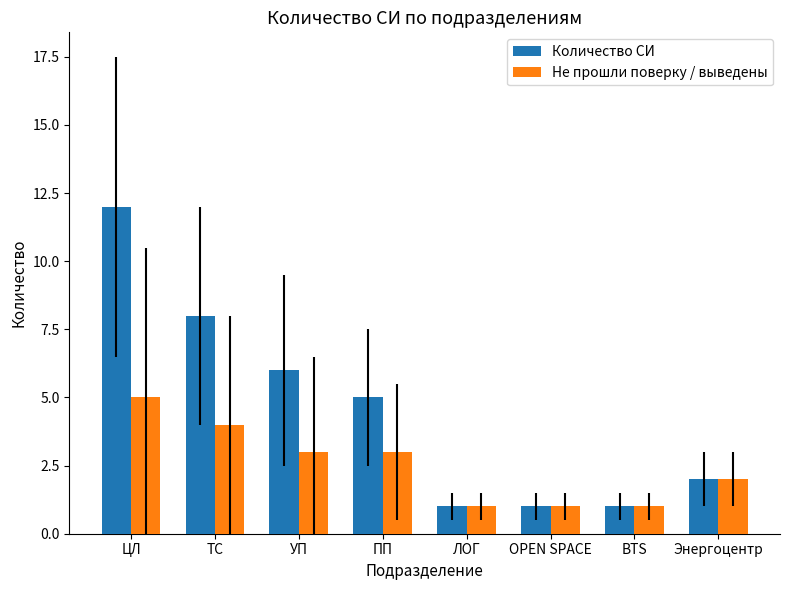

Reading left to right, extract all data points from this chart.

Количество СИ: 12	8	6	5	1	1	1	2
Не прошли поверку / выведены: 5	4	3	3	1	1	1	2